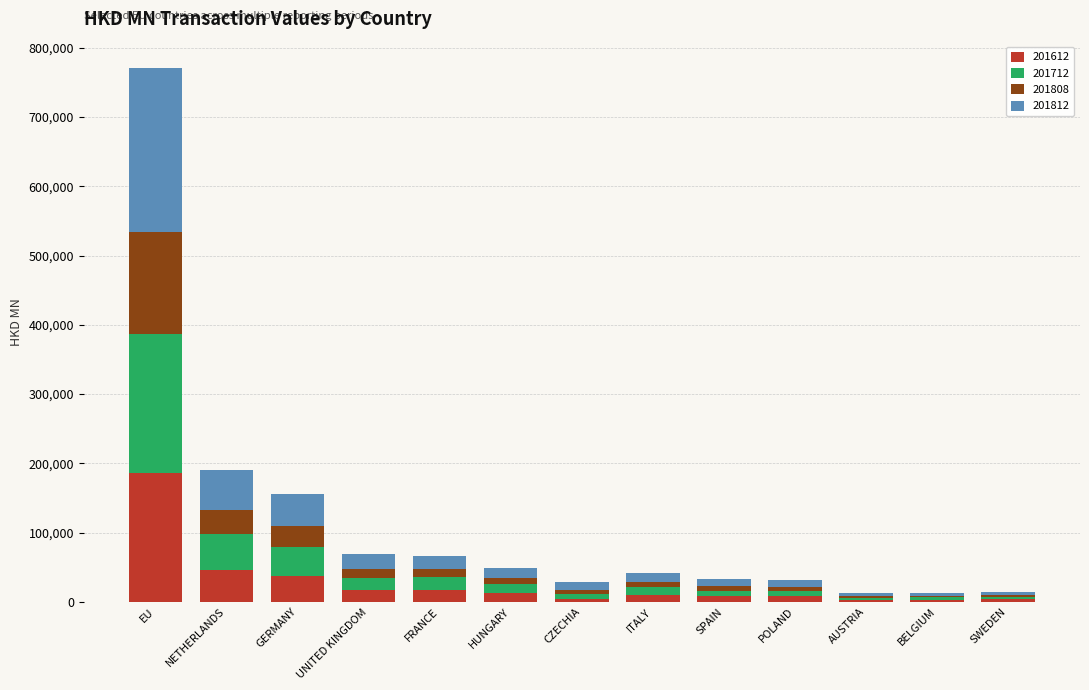

At which category is the sum across all series the highest?

EU